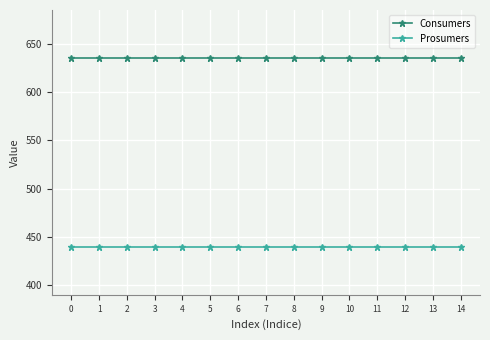

What is the spread (max minus min) of values at 3?

195